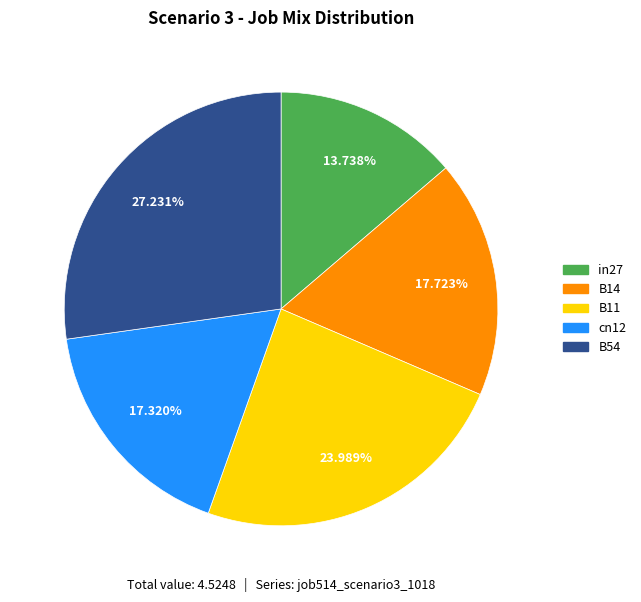

Count the number of slices in the pie.

5